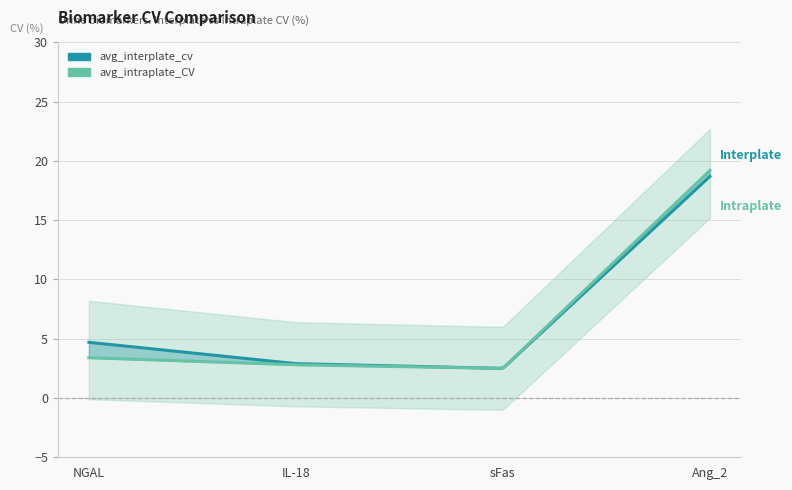

List the labels in order of avg_interplate_cv value, largest first.

Ang_2, NGAL, IL-18, sFas